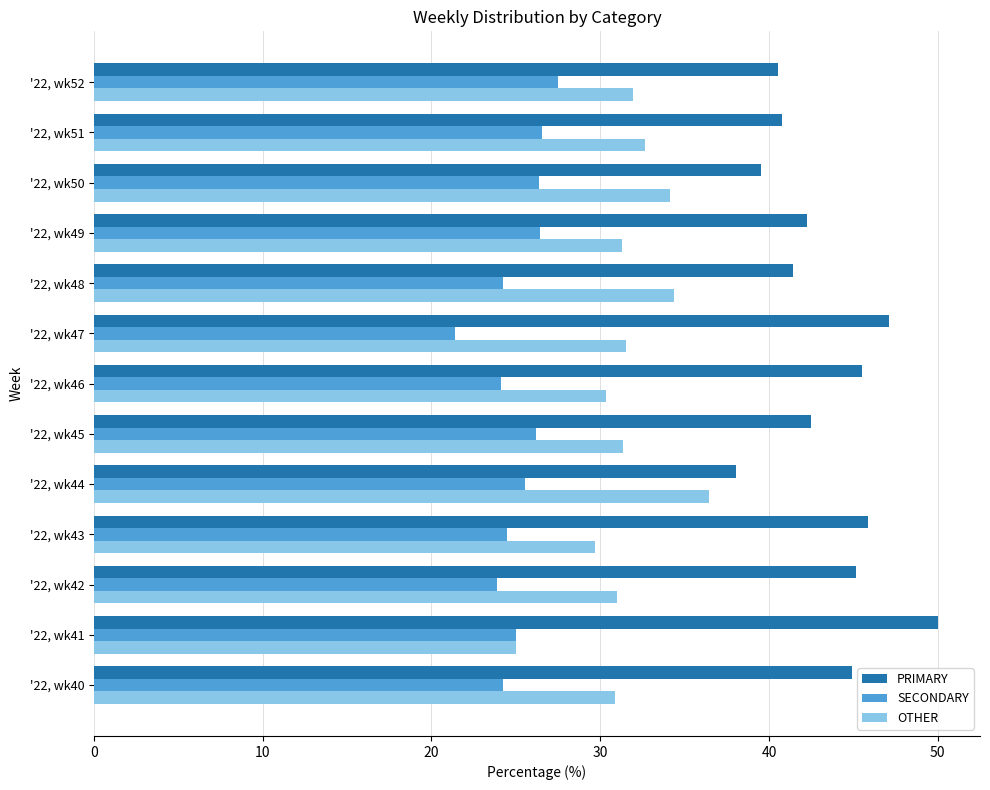

Is the value of OTHER at '22, wk48 greater than the value of PRIMARY at '22, wk49?

No